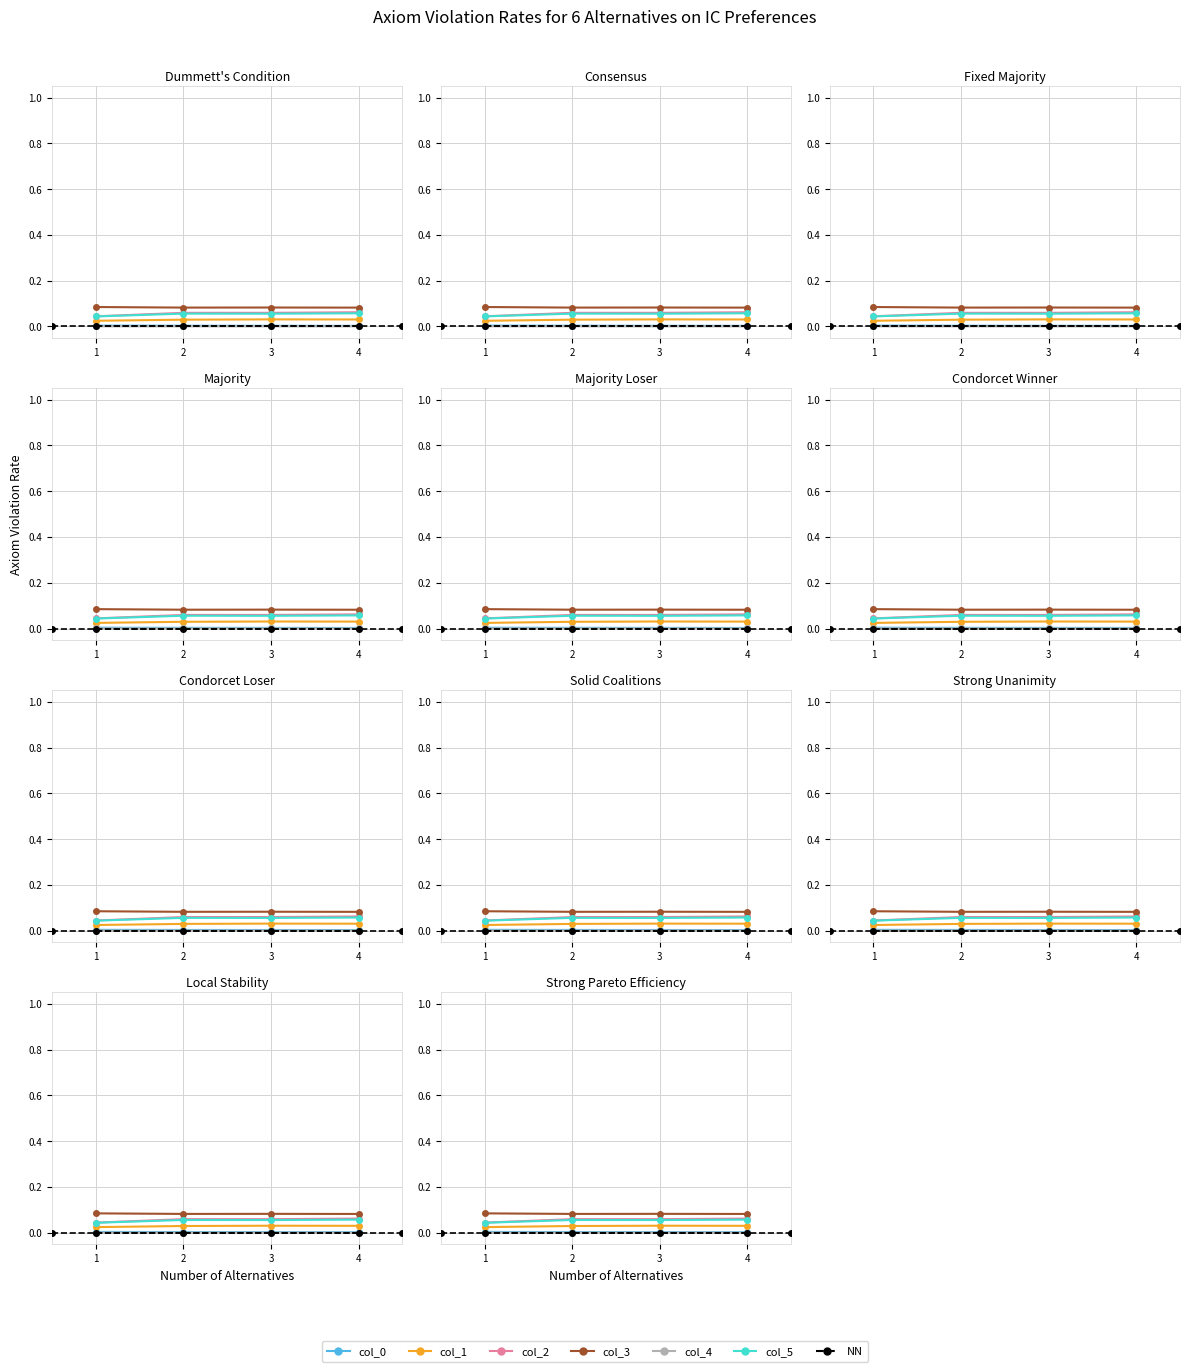

Where is the first local maximum for col_5?

2